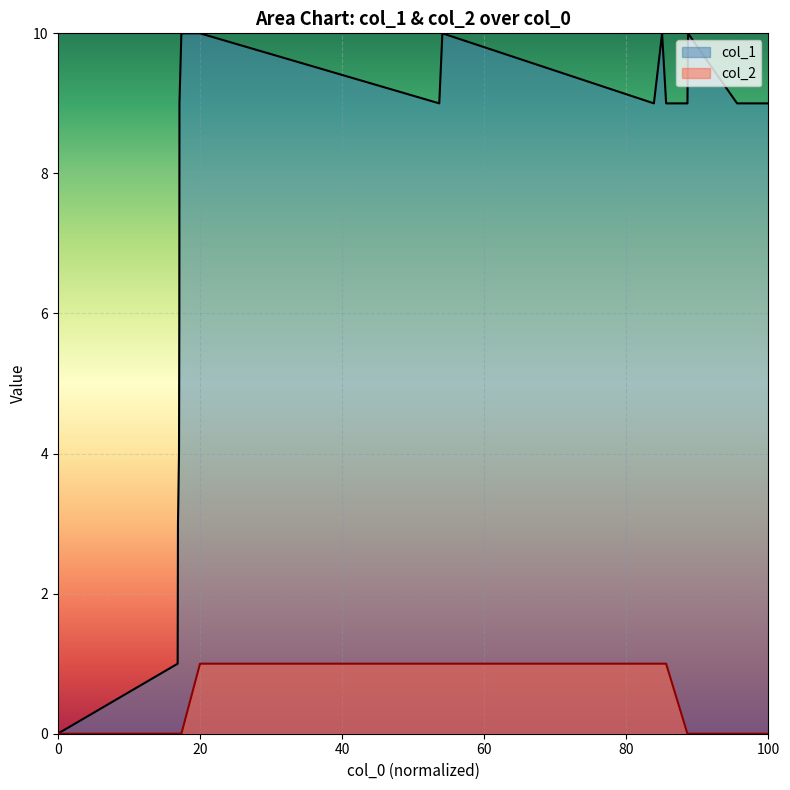

How many interior local peaks does the col_1 series have?

3